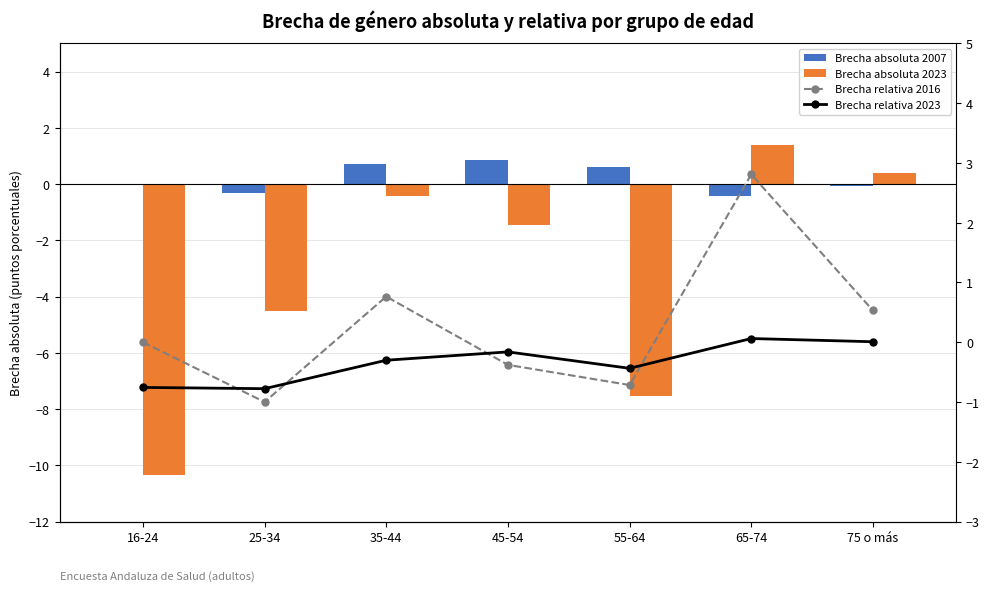

What is the minimum value shown in the chart?

-10.4